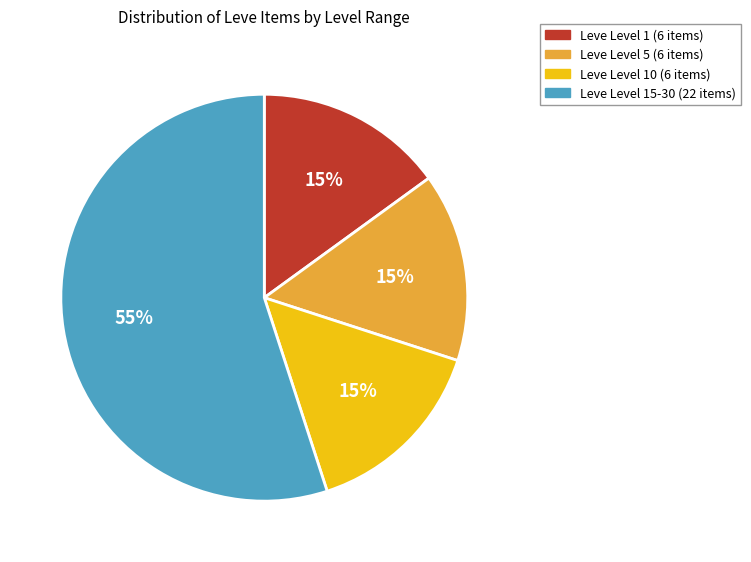

What is the largest slice in the pie chart?

Leve Level 15-30 (22 items)